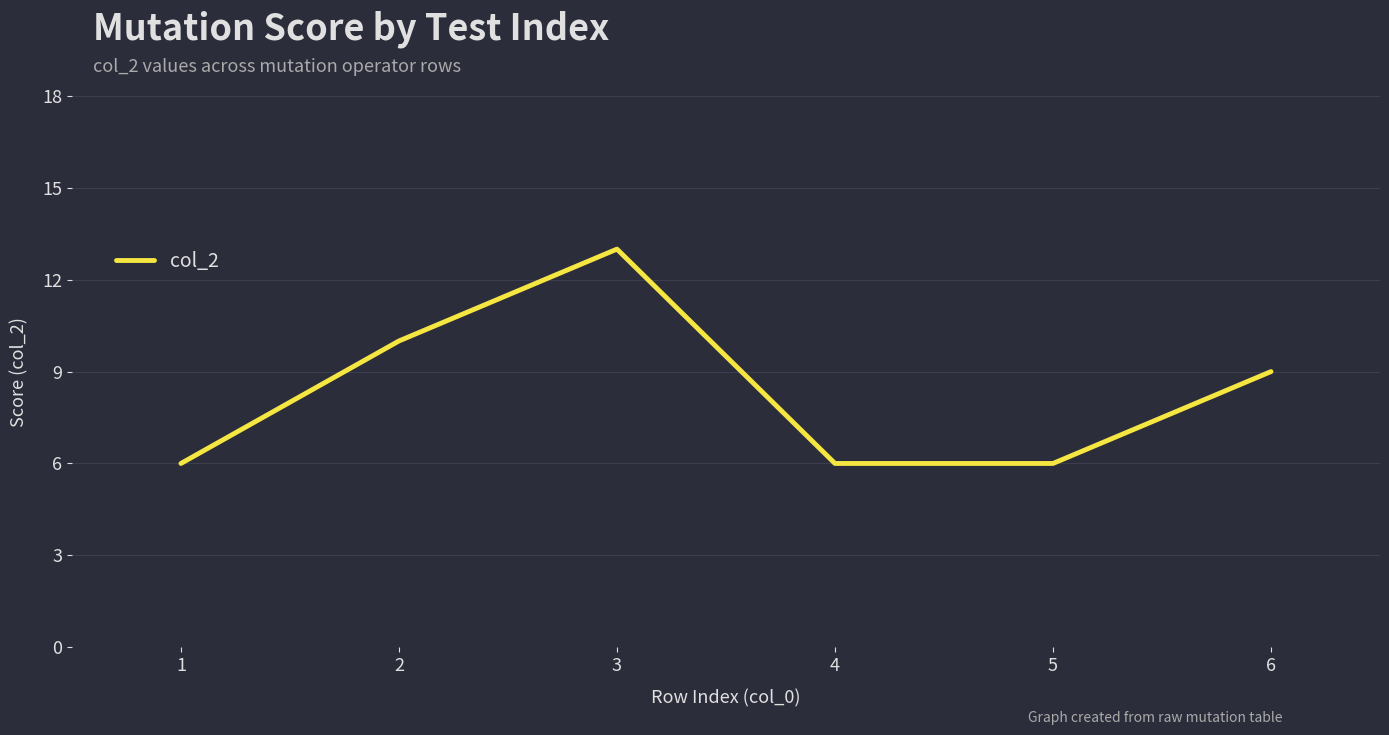

Which category has the highest value across all series?

3